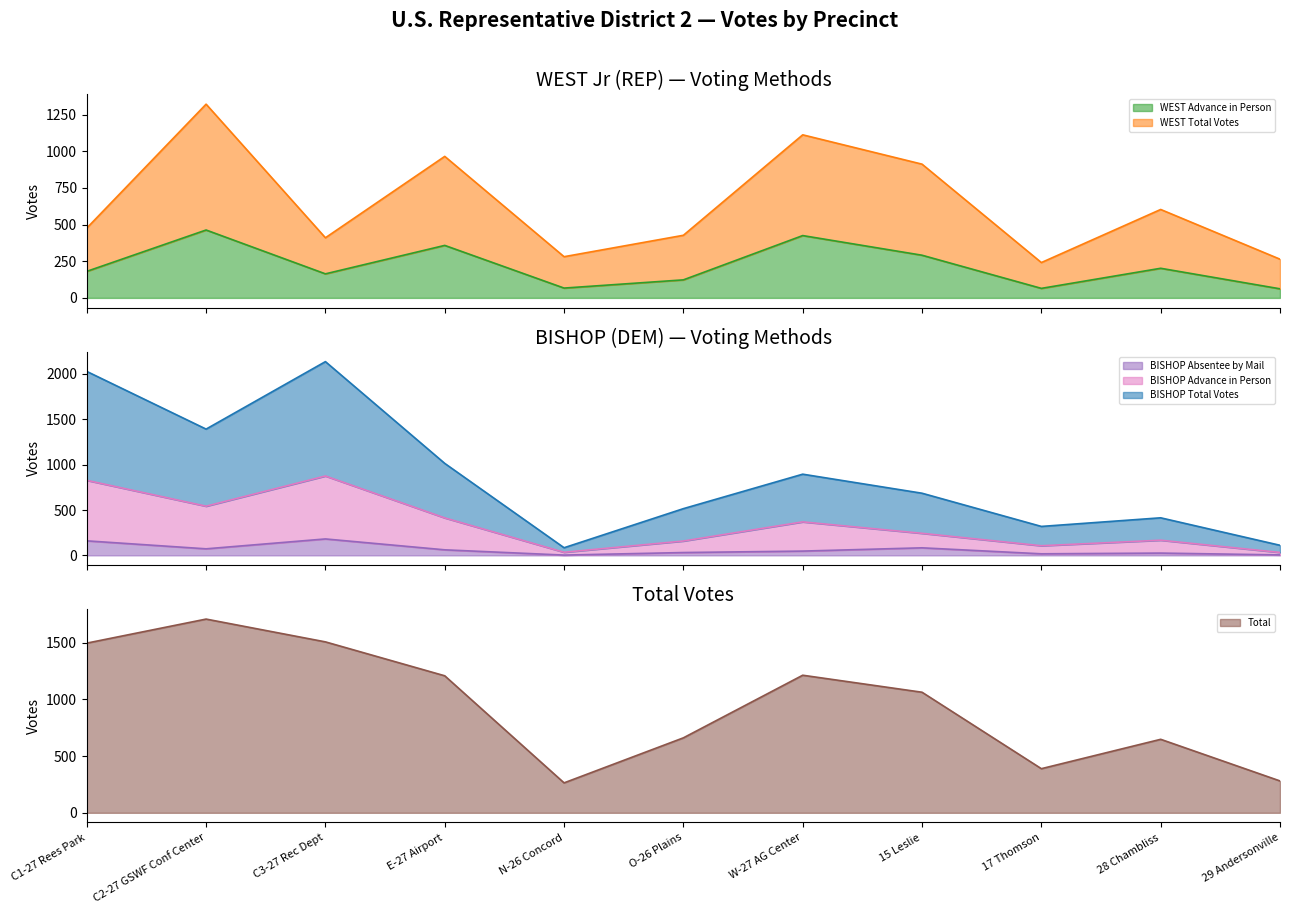

What position from the left is C2-27 GSWF Conf Center?

2